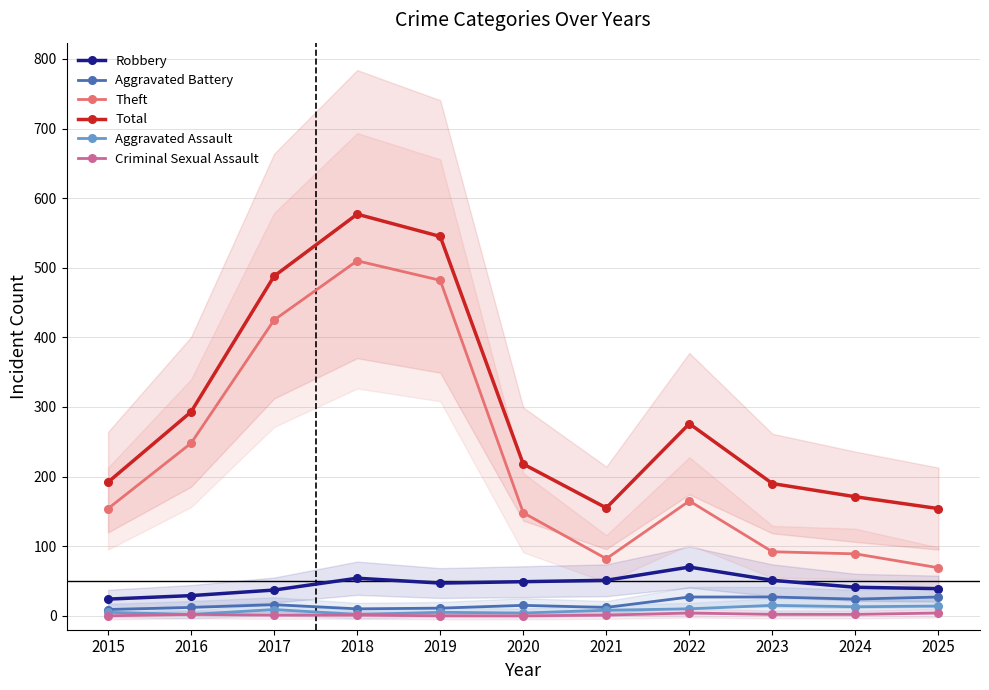

Where does the Aggravated Battery series first go above 15?

2017